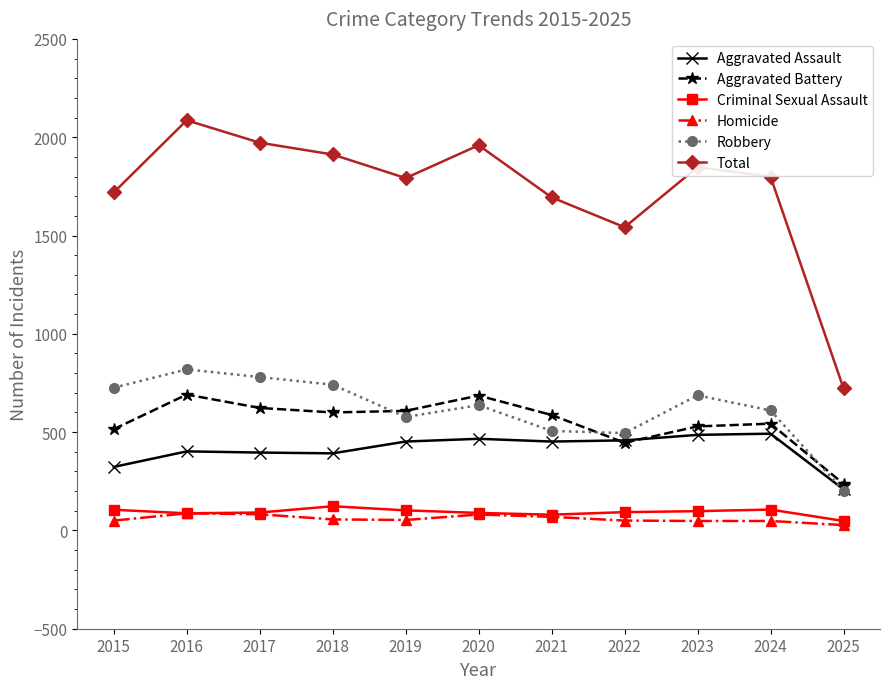

The value of Aggravated Assault at 2016 is 172. True or false?

False